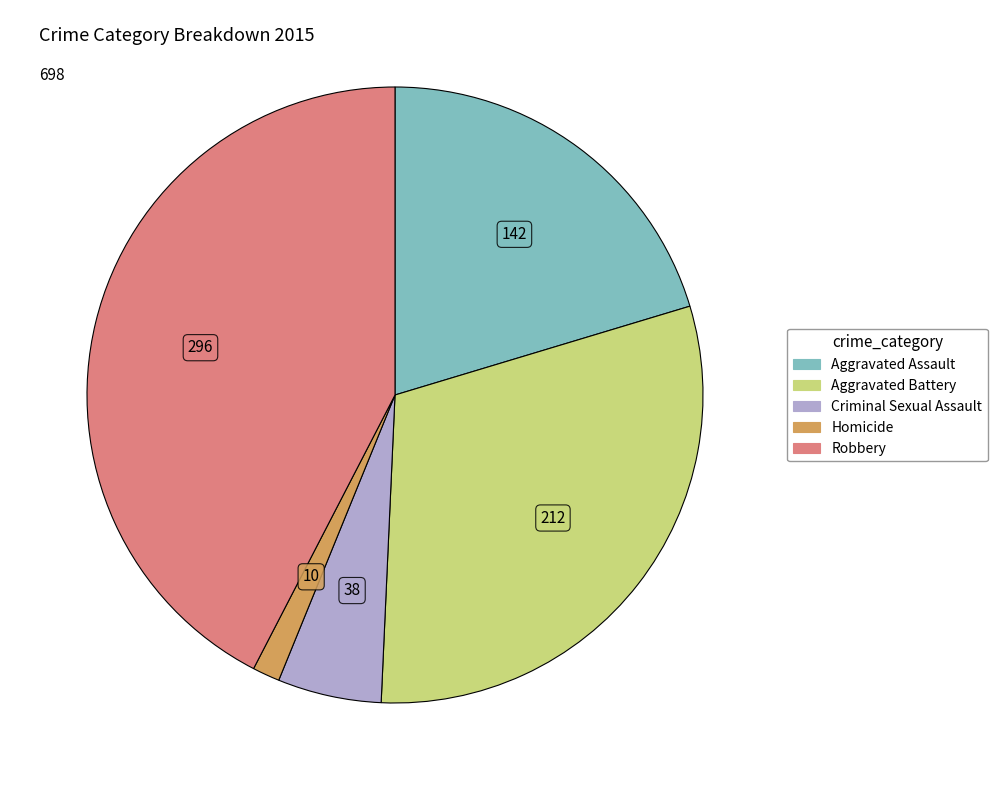

Does Aggravated Assault represent more than half of the total?

No